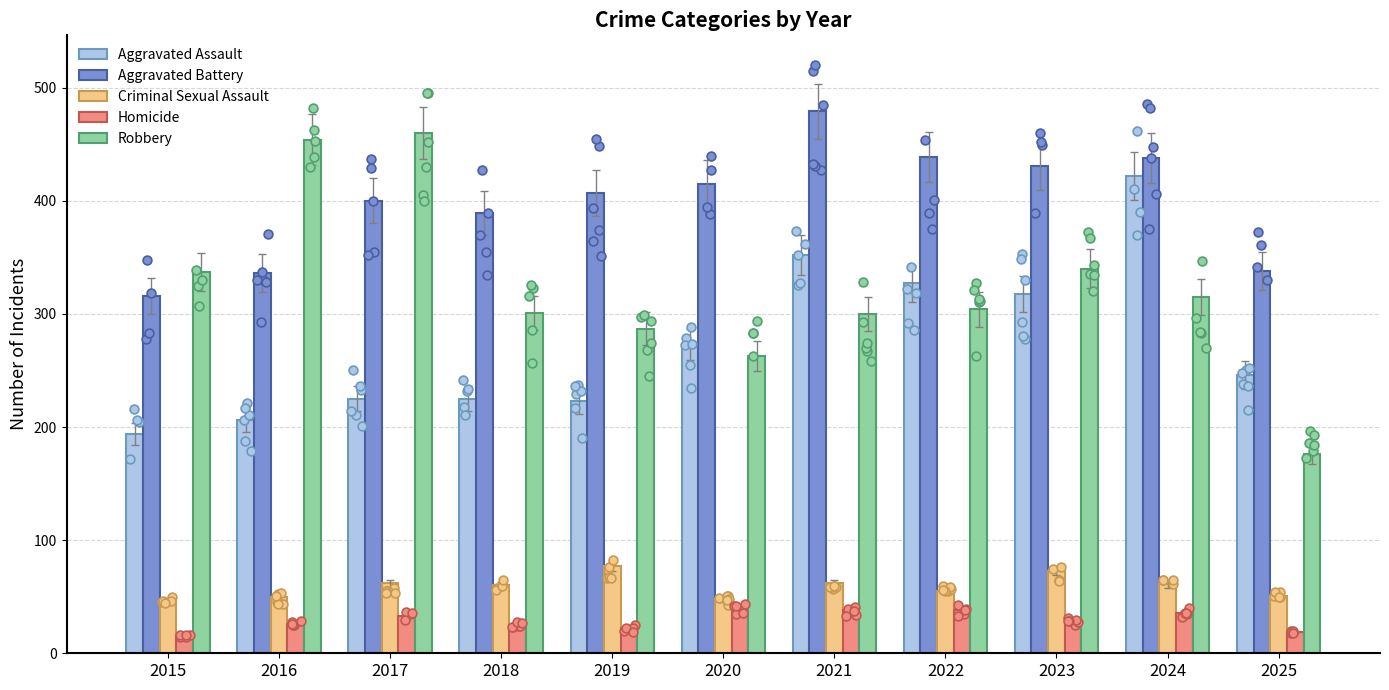

Which series has the largest total across all categories?

Aggravated Battery